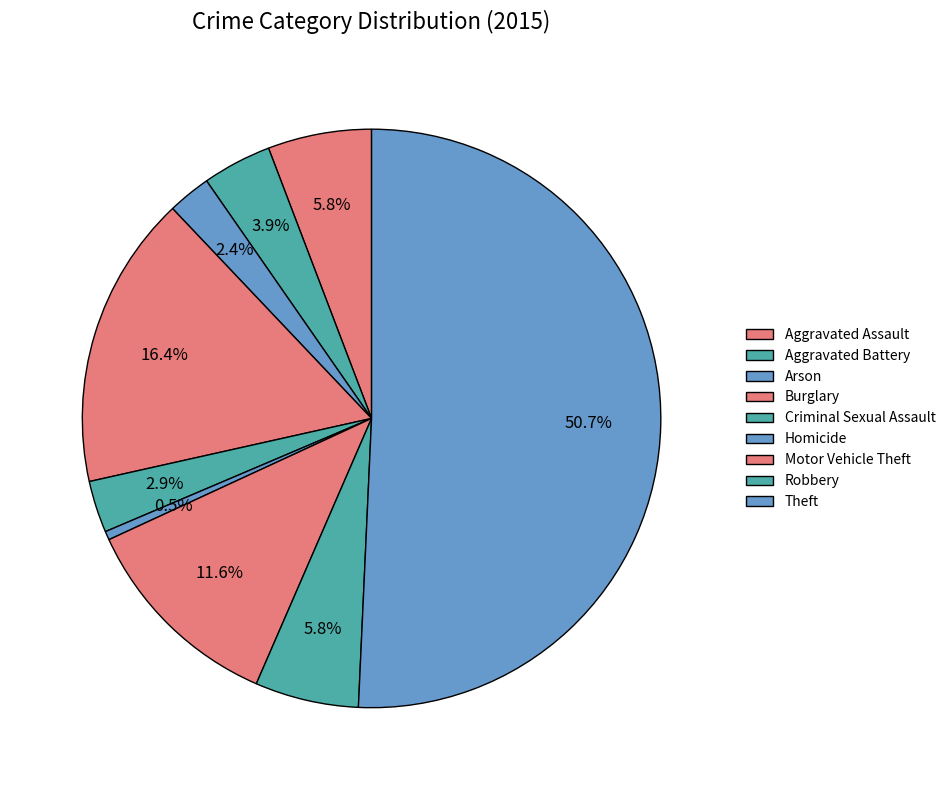

Combined, what portion of the pie is Criminal Sexual Assault and Arson?

5.3%